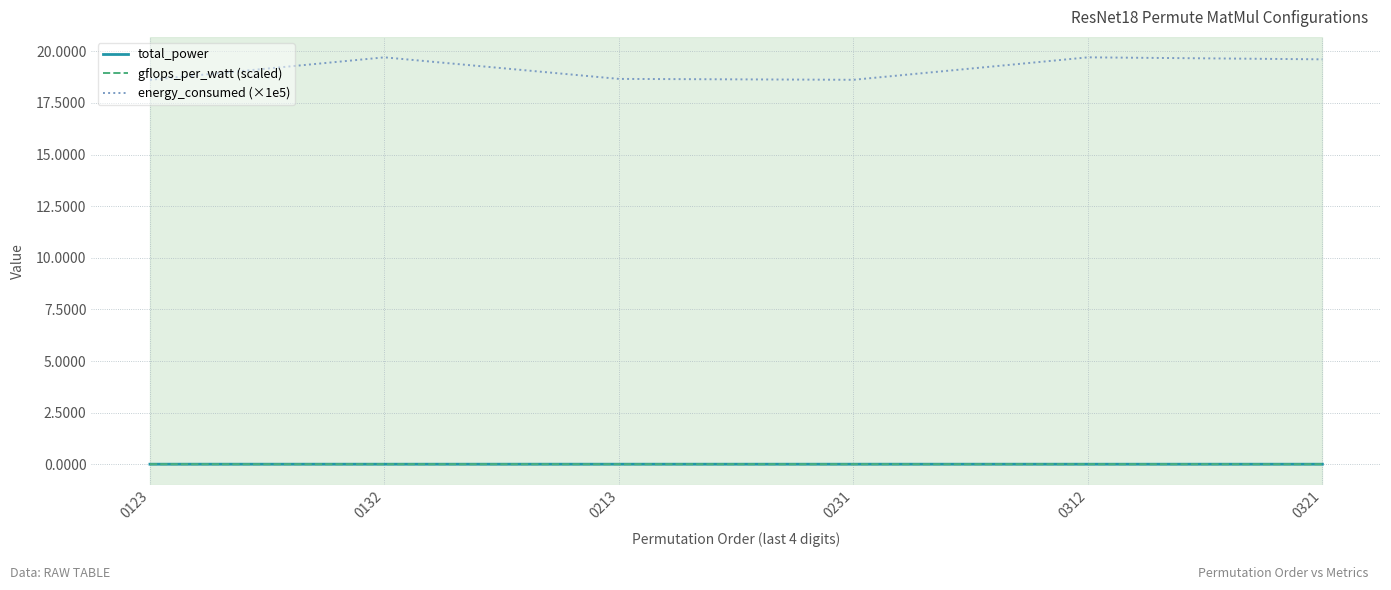

Which series has the largest range (max minus min)?

energy_consumed (×1e5)